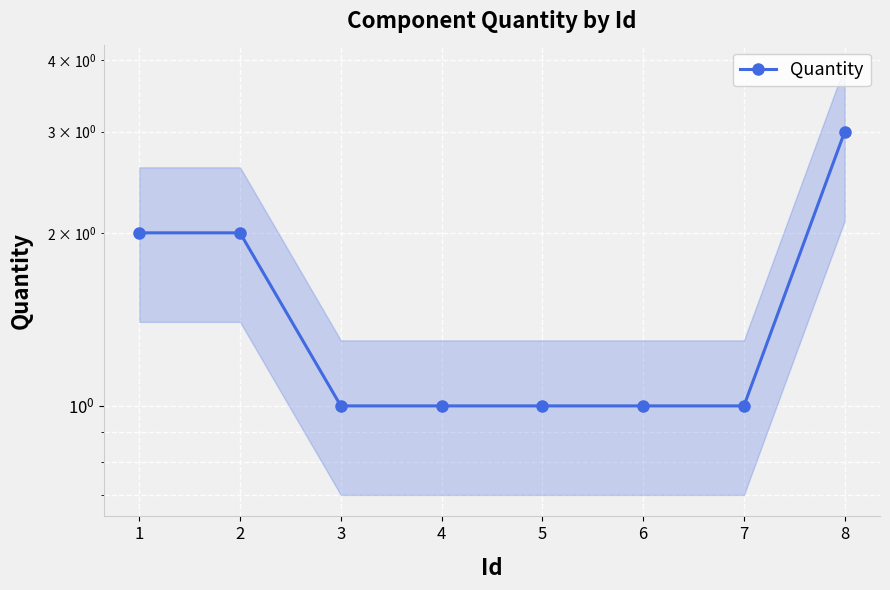

What is the sum of all values?

12